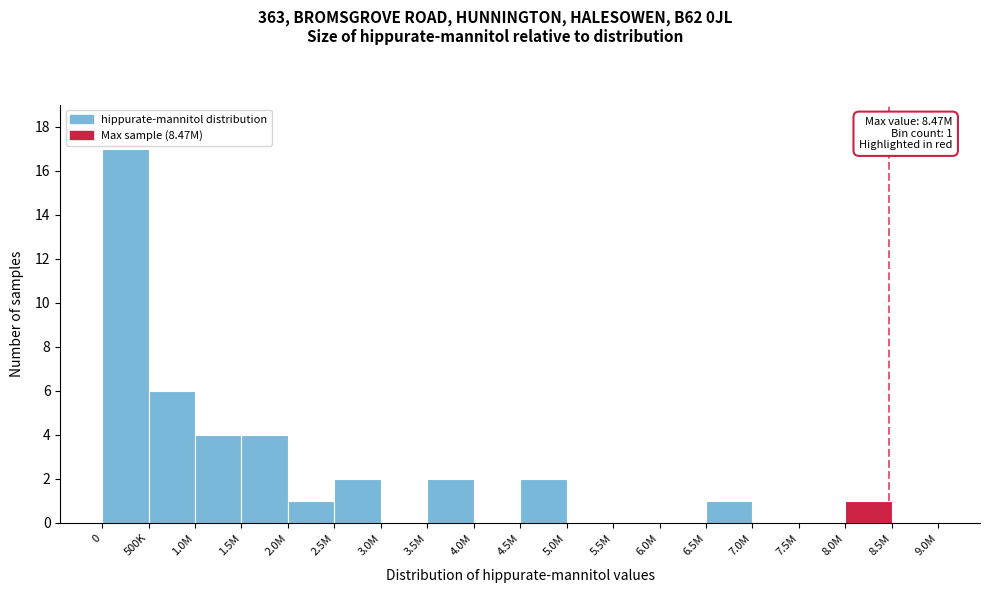

Reading left to right, transcribe all the data shown in this chart.

0=17	500K=6	1.0M=4	1.5M=4	2.0M=1	2.5M=2	3.0M=0	3.5M=2	4.0M=0	4.5M=2	5.0M=0	5.5M=0	6.0M=0	6.5M=1	7.0M=0	7.5M=0	8.0M=1	8.5M=0